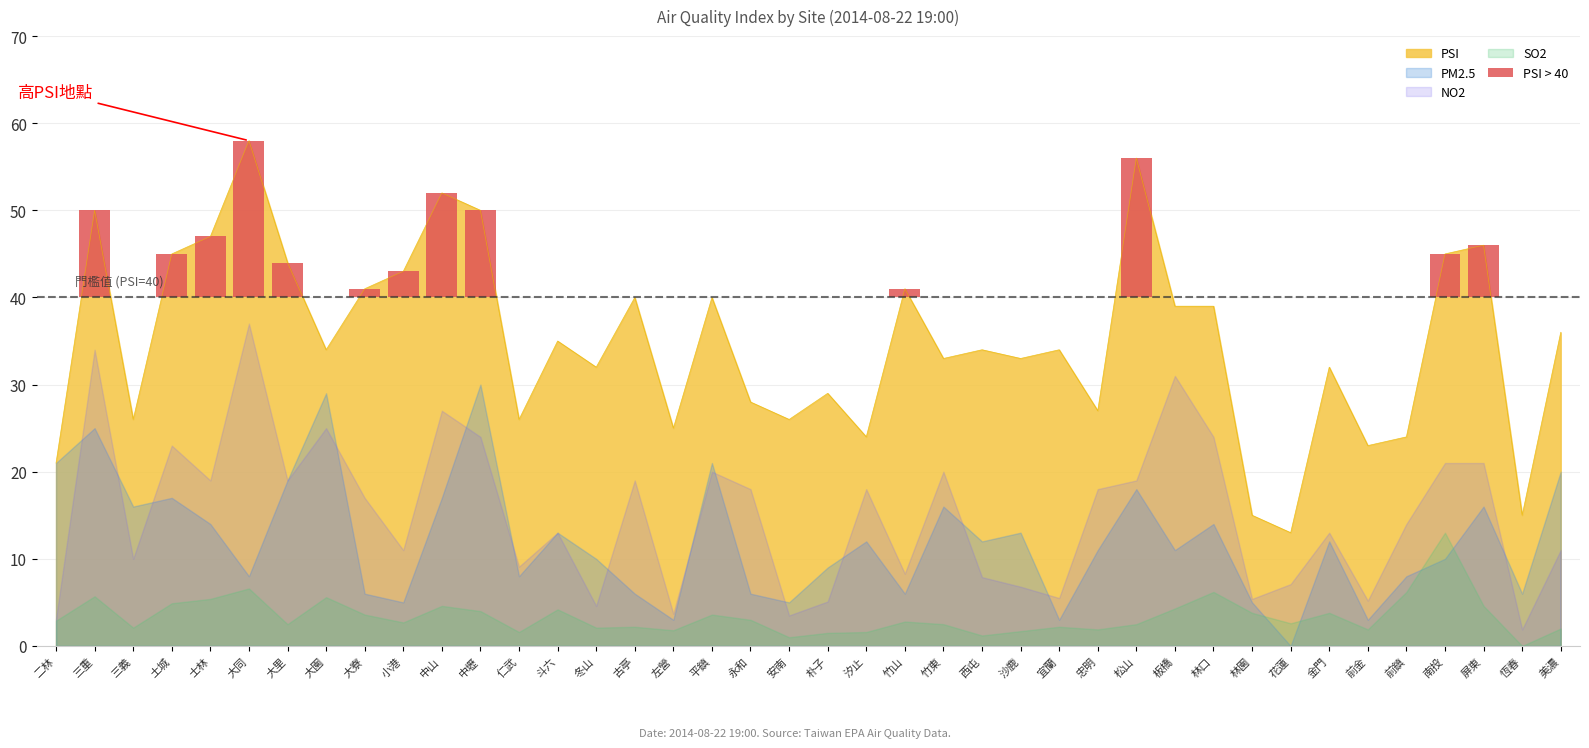

What is the sum of the NO2 values at 沙鹿 and 林口?

30.8